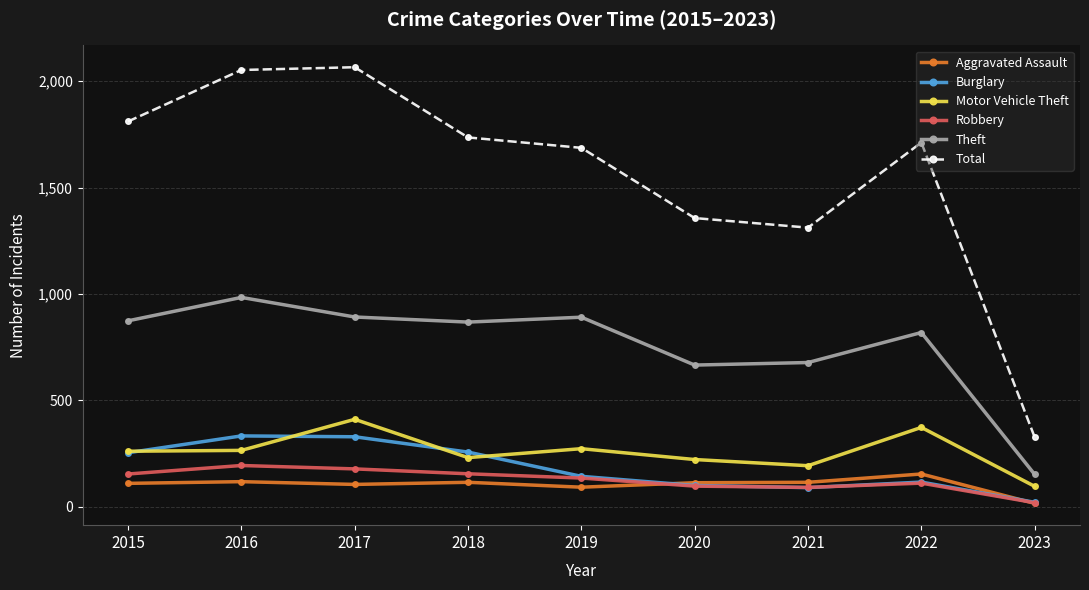

What is the total value across all series at 2022?

3285